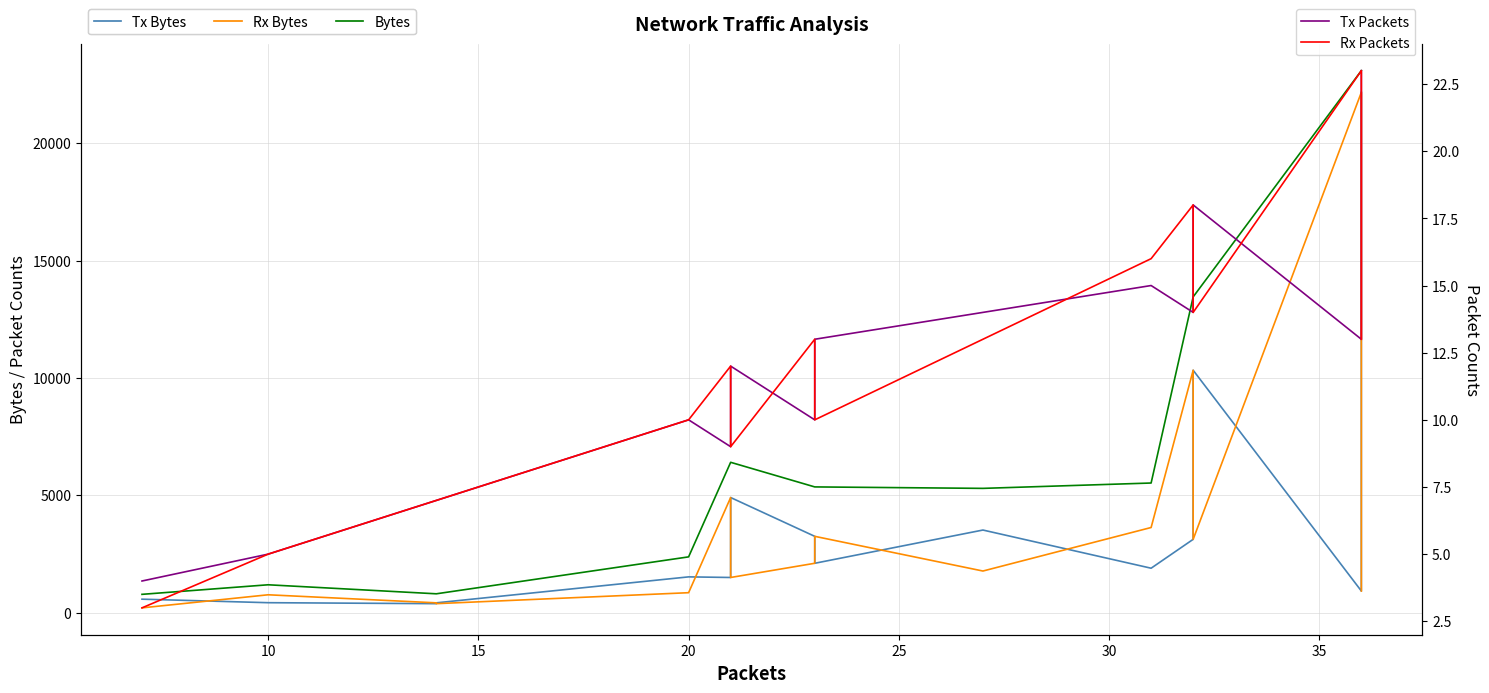

What is the lowest value of the Rx Packets series?

3